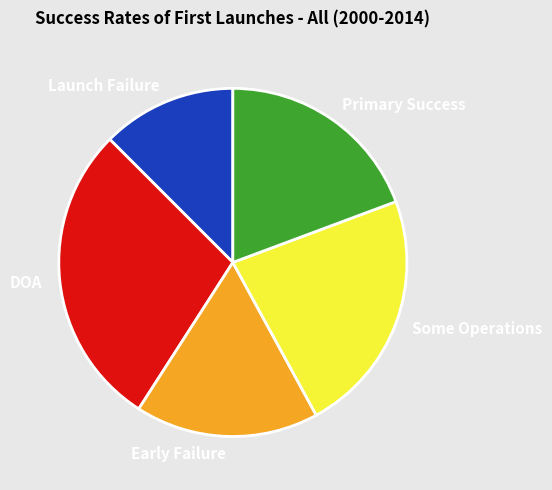

Does Early Failure represent more than half of the total?

No